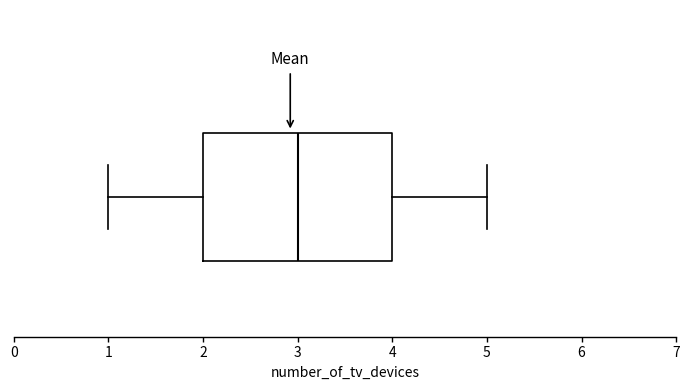

Transcribe this box plot: give where the median line is, the range the box spans, and where the two whiskers end, as read against the x-axis. The values are not printed on the chart, so give them approximately, as read against the axis.

median 3, box 2 to 4, whiskers 1 to 5